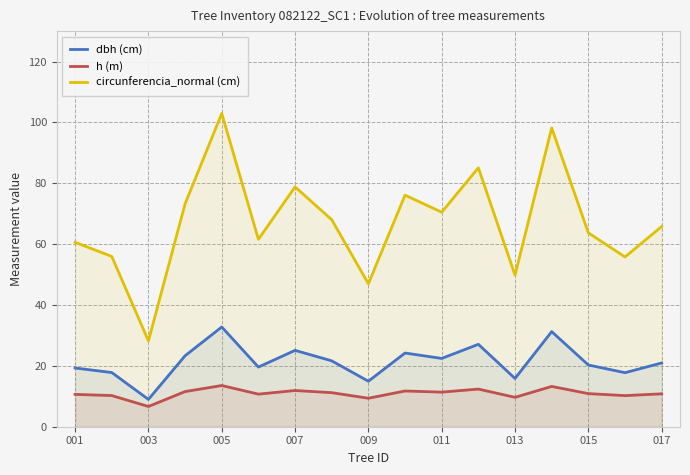

At 001, list the series in order from smallest to largest.

h (m), dbh (cm), circunferencia_normal (cm)